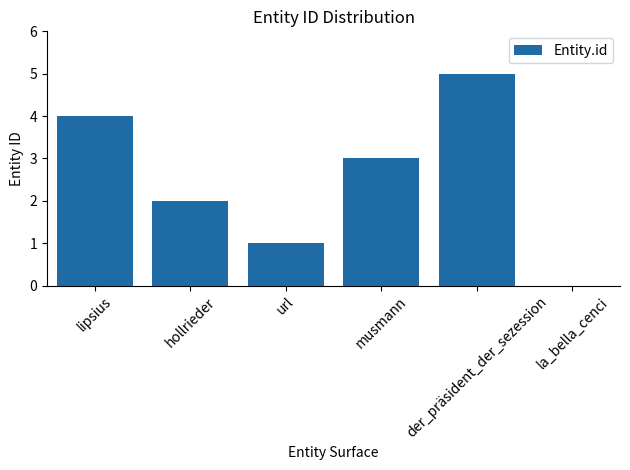

What is the sum of the values at la_bella_cenci and der_präsident_der_sezession?

5